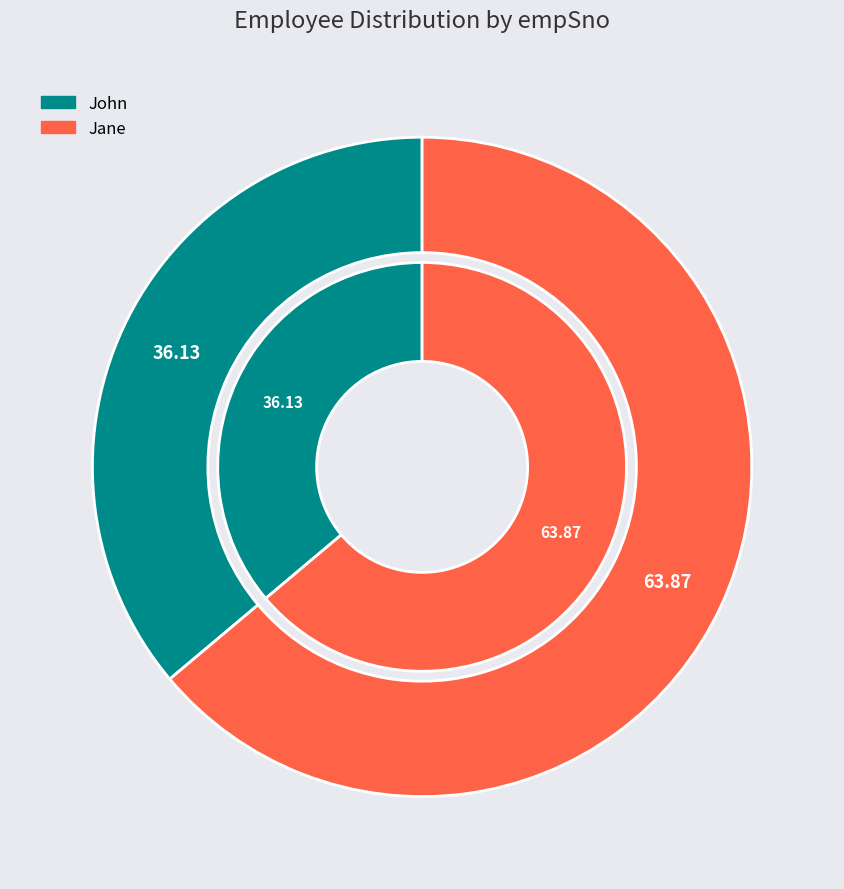

Is it true that John is 36% of the pie?

True